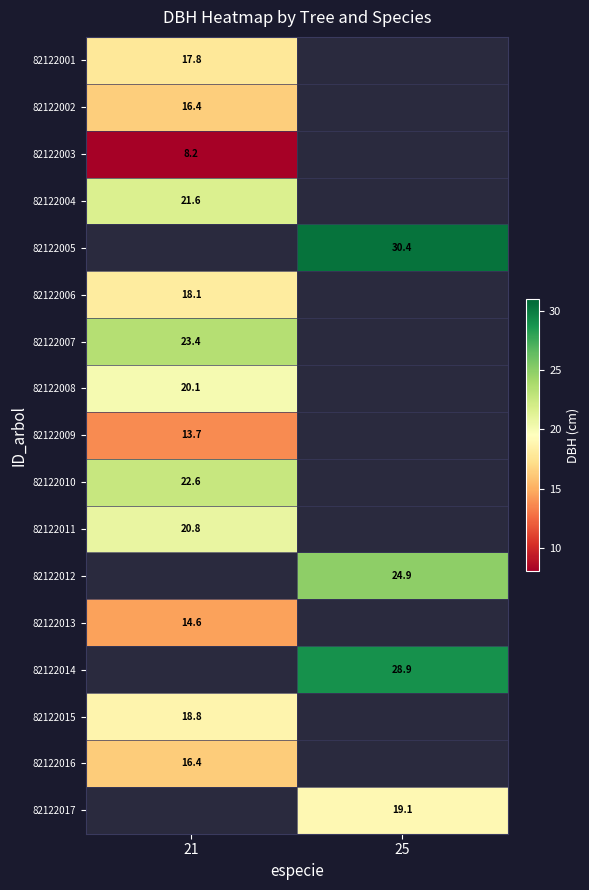

The 82122007 series shows 38.1 at 21. True or false?

False